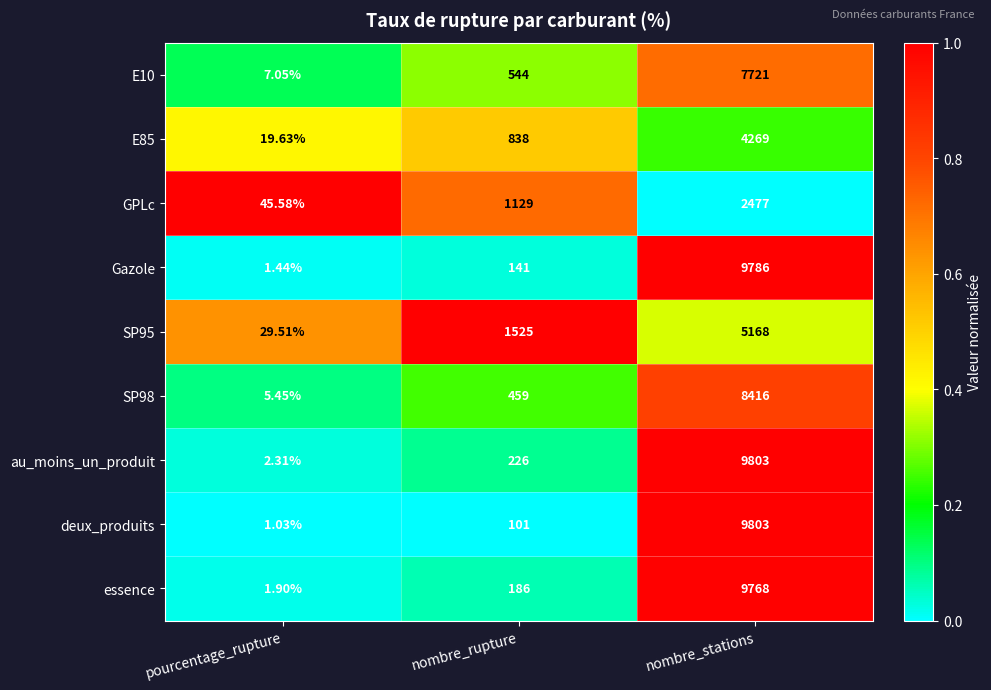

Which series has the widest spread of values?

deux_produits